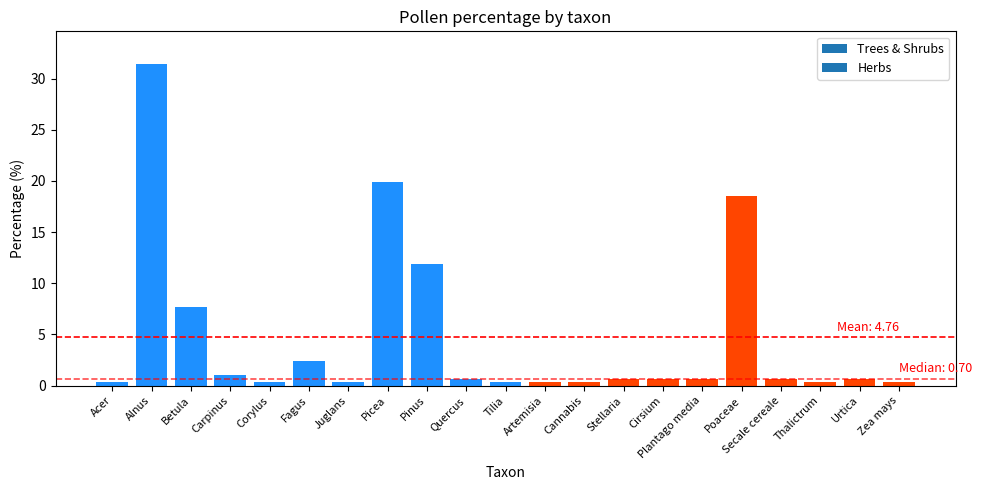

The value at Alnus is 31.5. True or false?

True